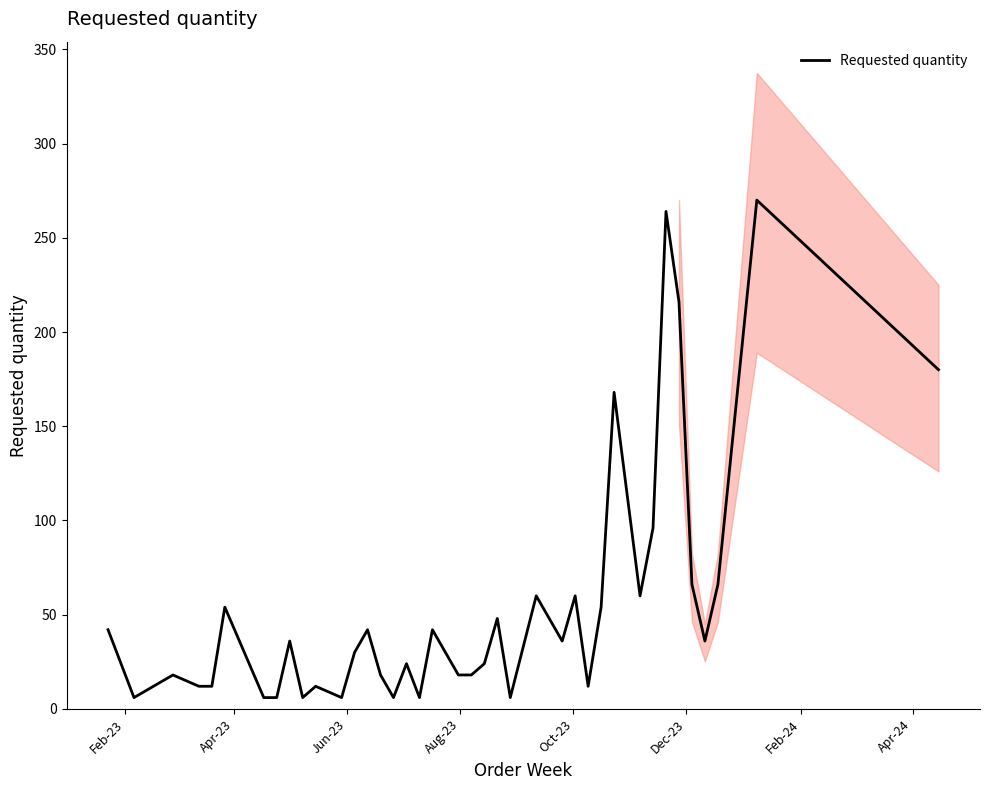

What is the highest value of the Requested quantity series?

270